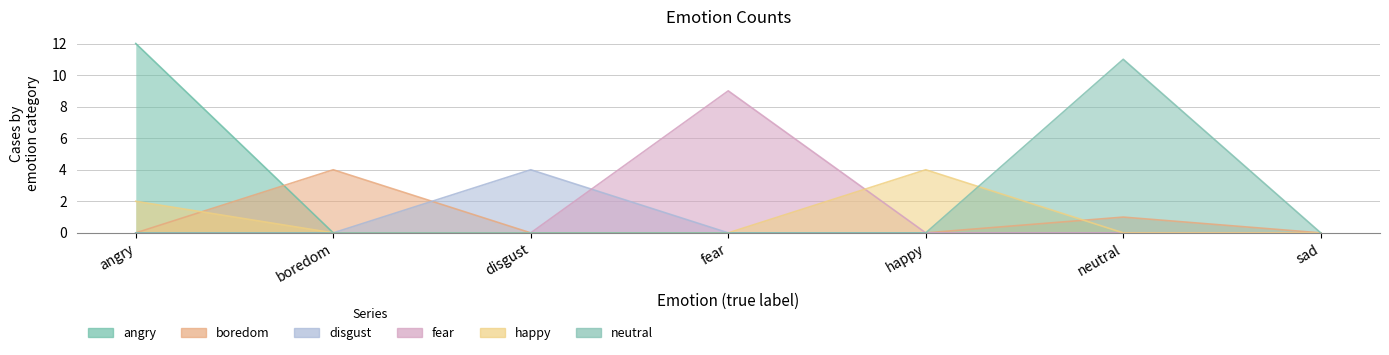

What is the maximum value for angry?

12